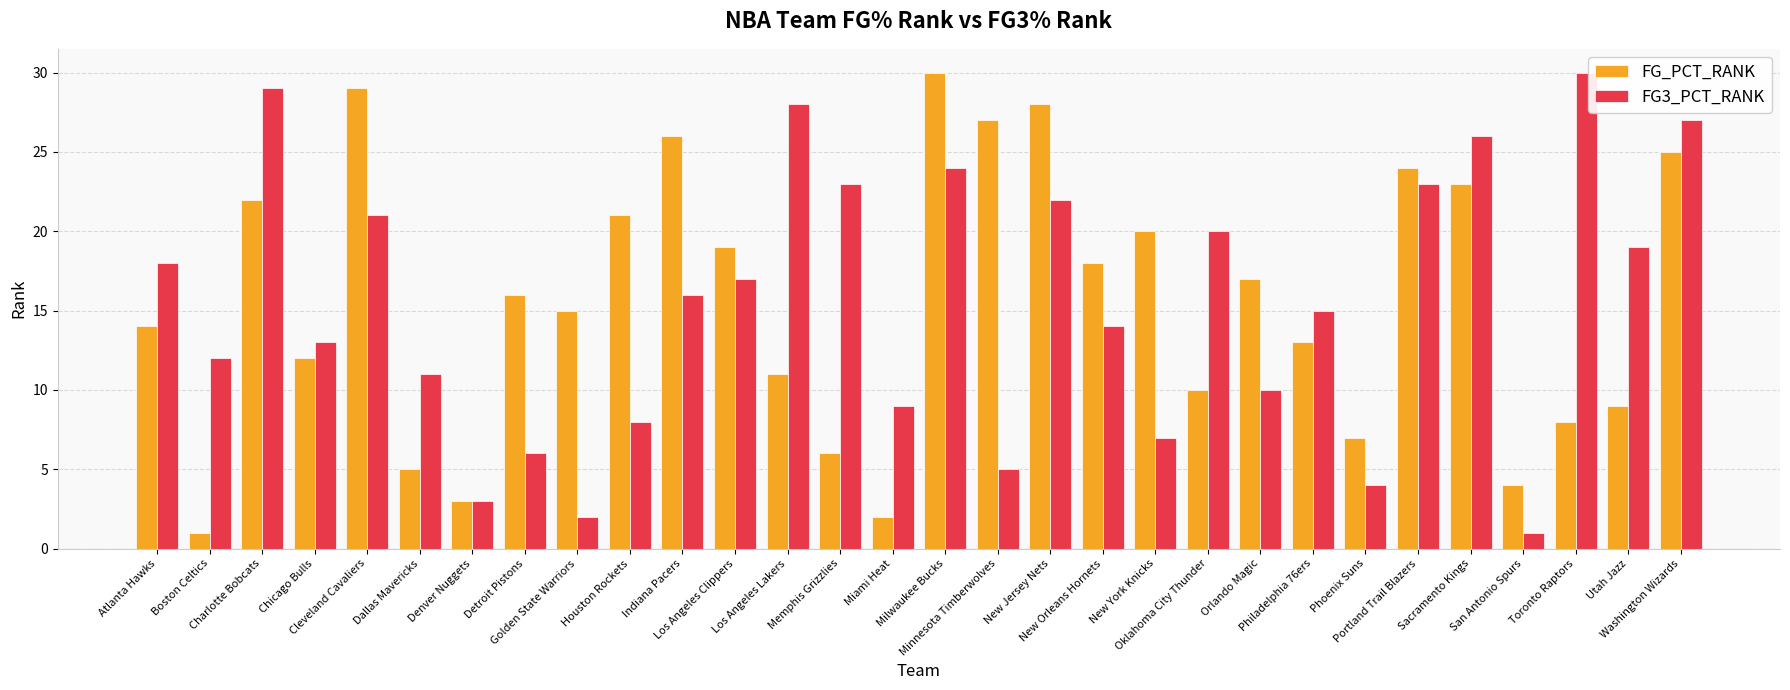

What is the label of the 1st bar from the right?

Washington Wizards